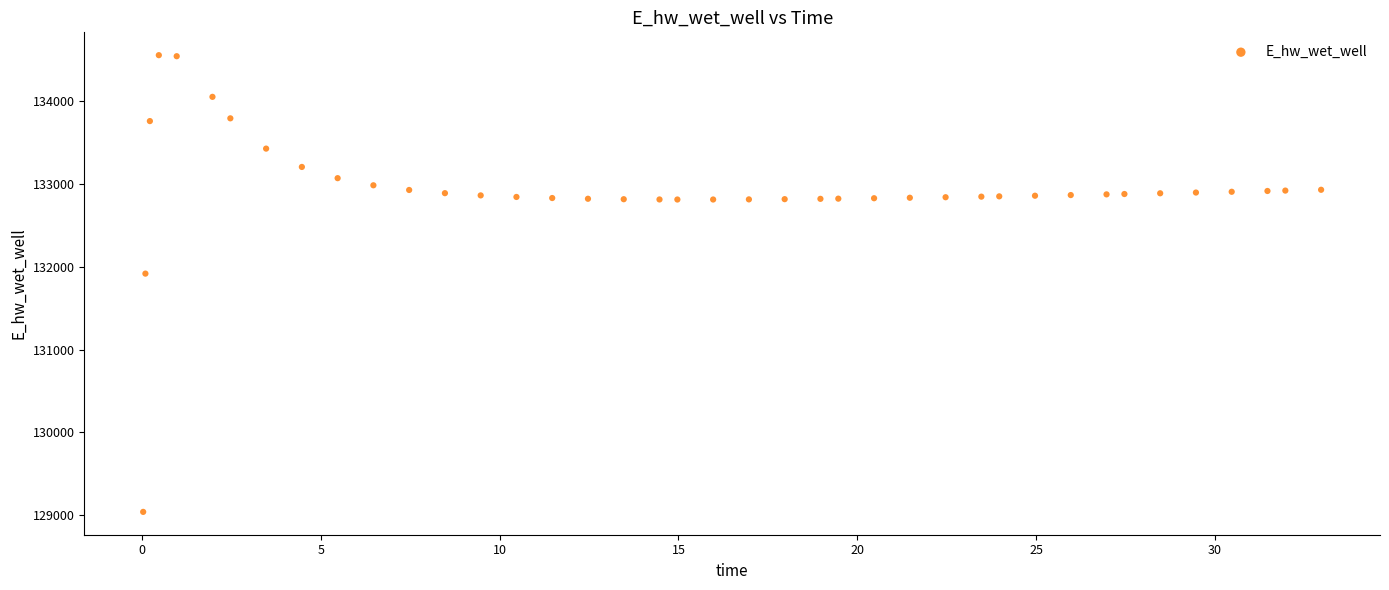

What is the range of Y values (max minus min)?

5509.1